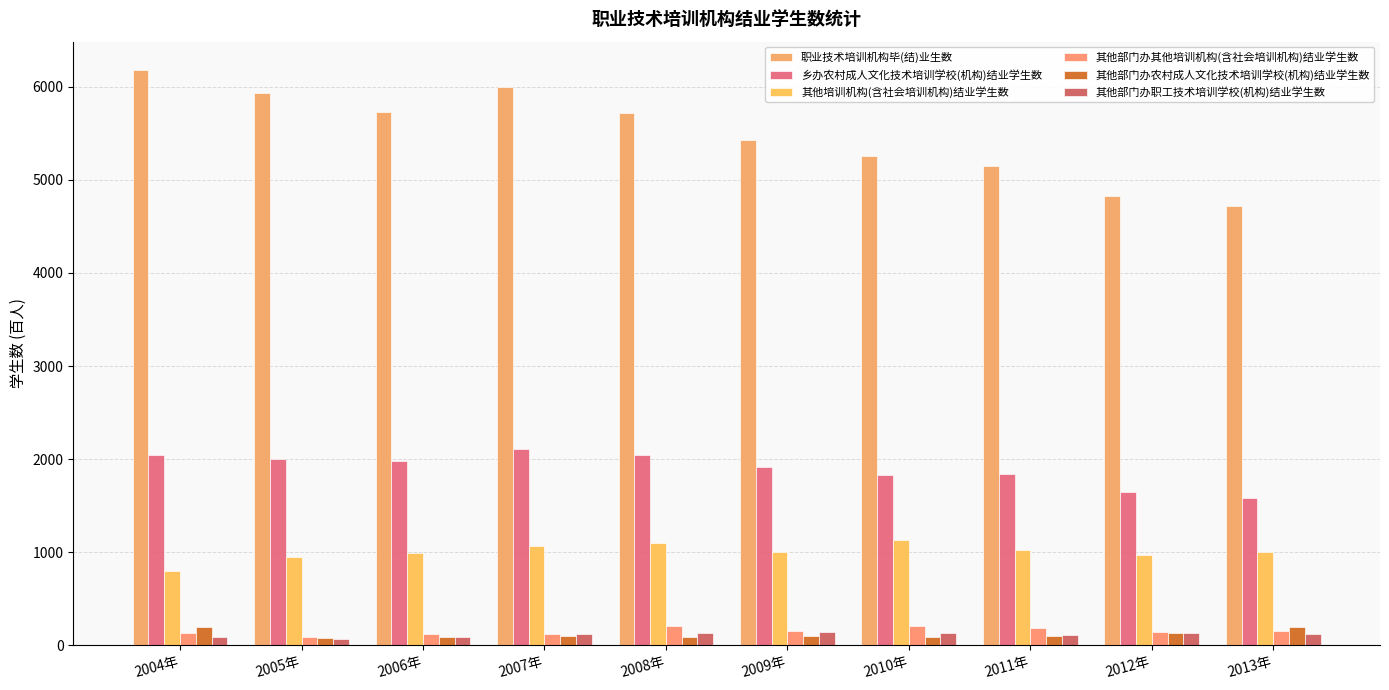

The value of 其他部门办其他培训机构(含社会培训机构)结业学生数 at 2005年 is 88.1. True or false?

True